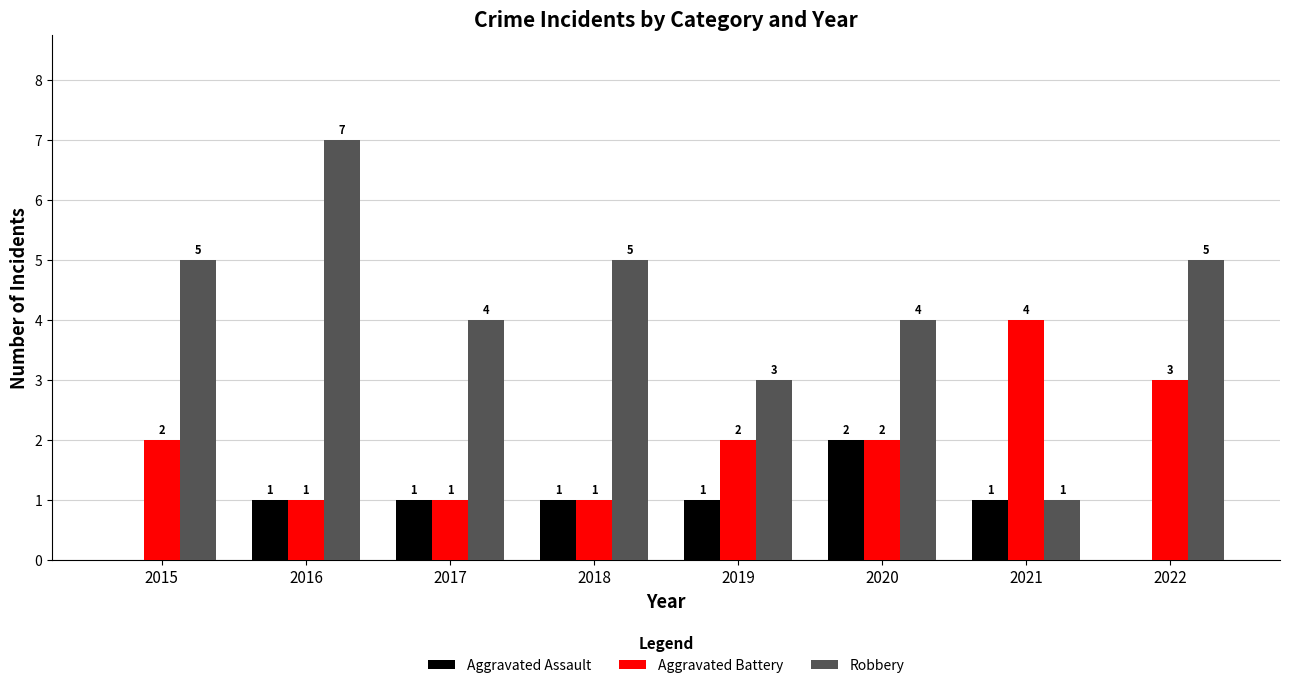

How many Aggravated Assault values are between 1 and 2?

6